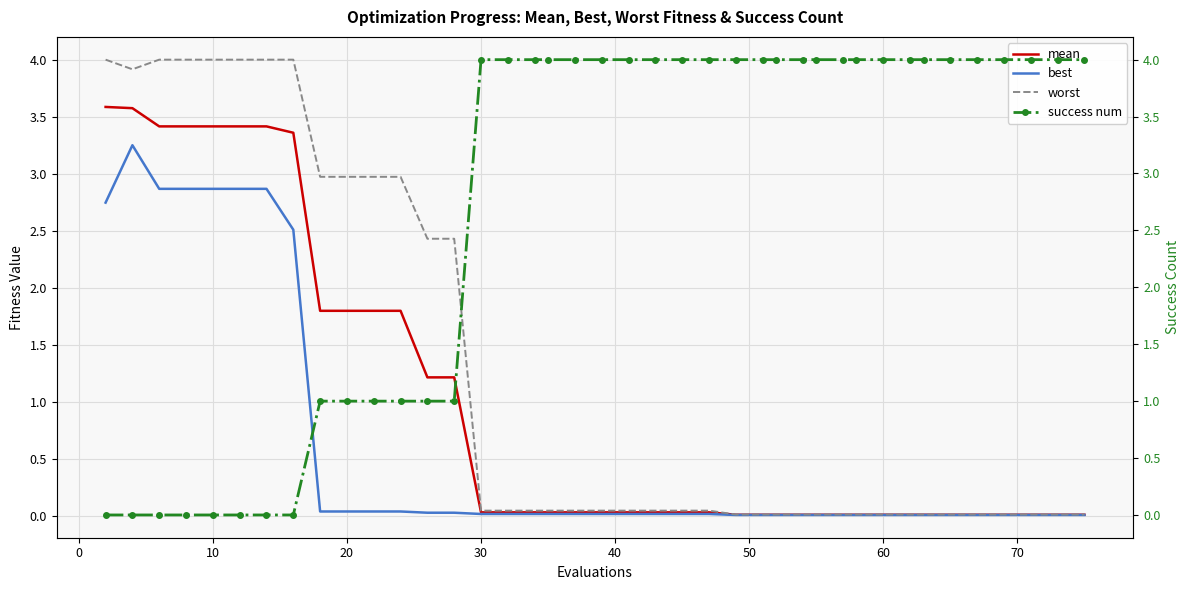

The worst series shows 5.3 at 10. True or false?

False